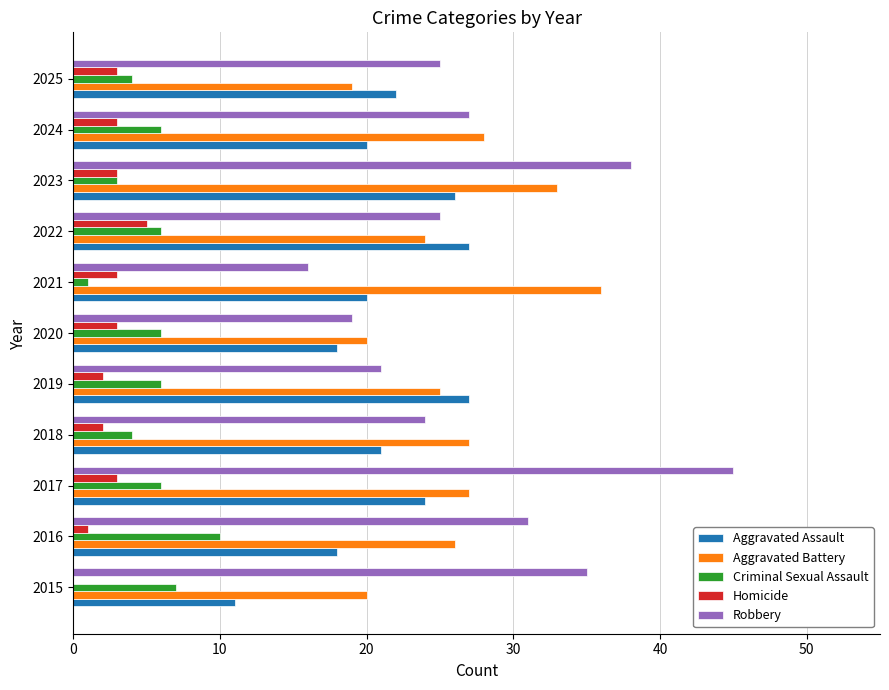

Between 2017 and 2018, which series saw the biggest shift?

Robbery